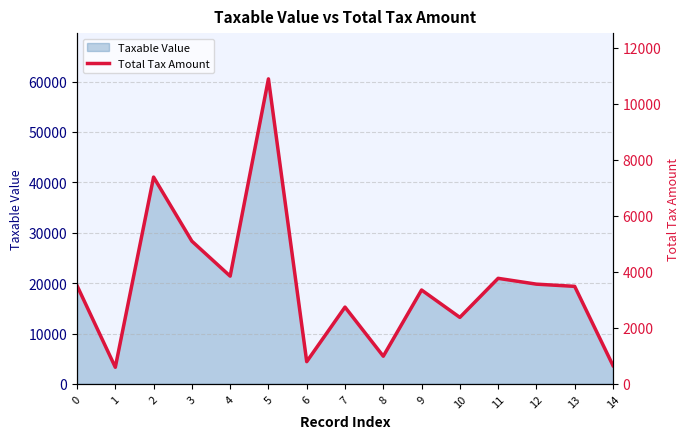

Which label corresponds to the largest value in the chart?

5